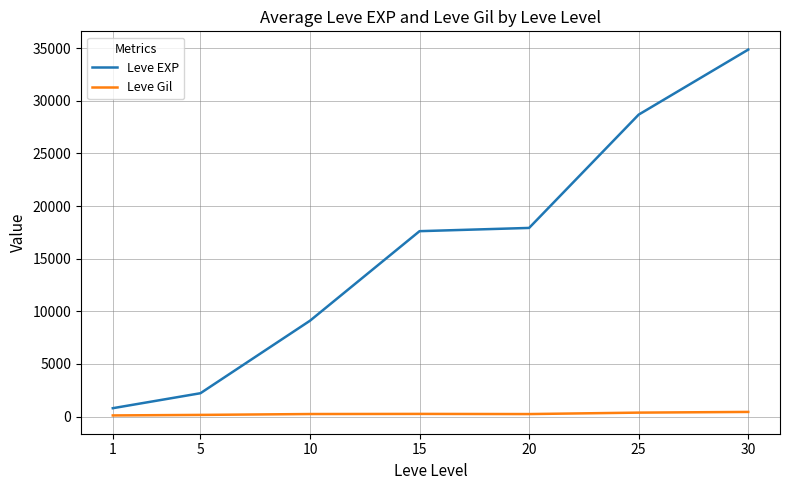

Which series has the widest spread of values?

Leve EXP